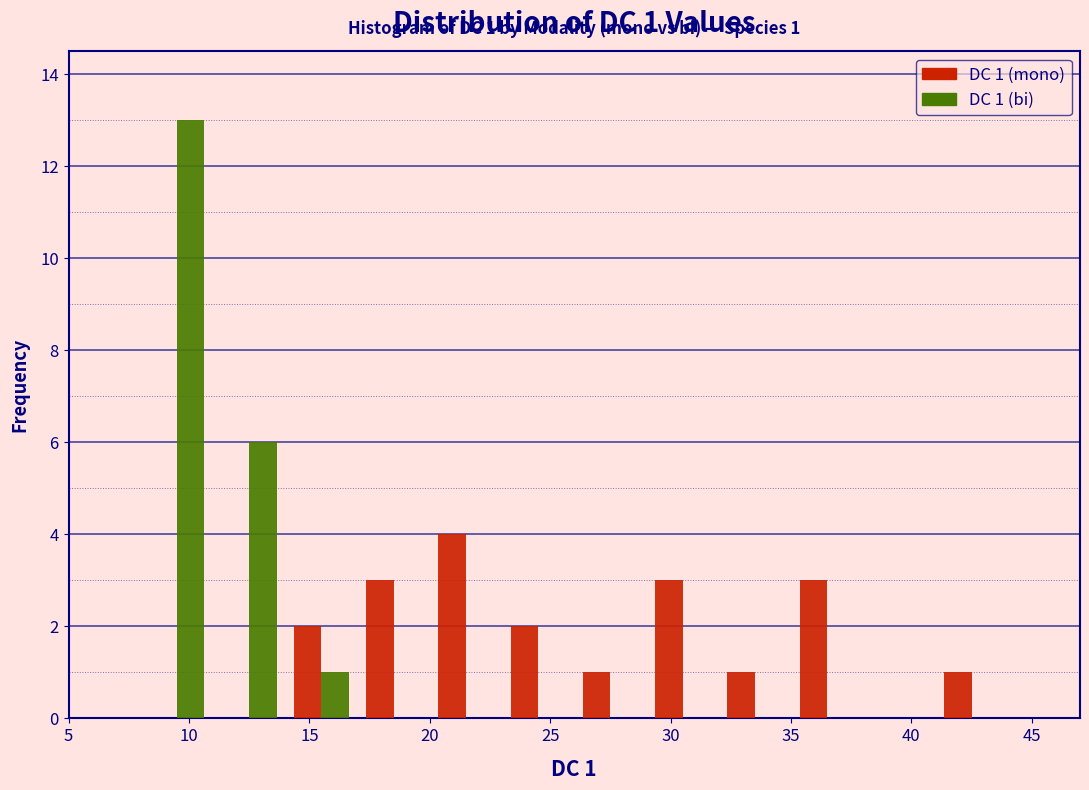

In the DC 1 (bi) series, which range on the x-axis has the tallest bar?

8 to 11